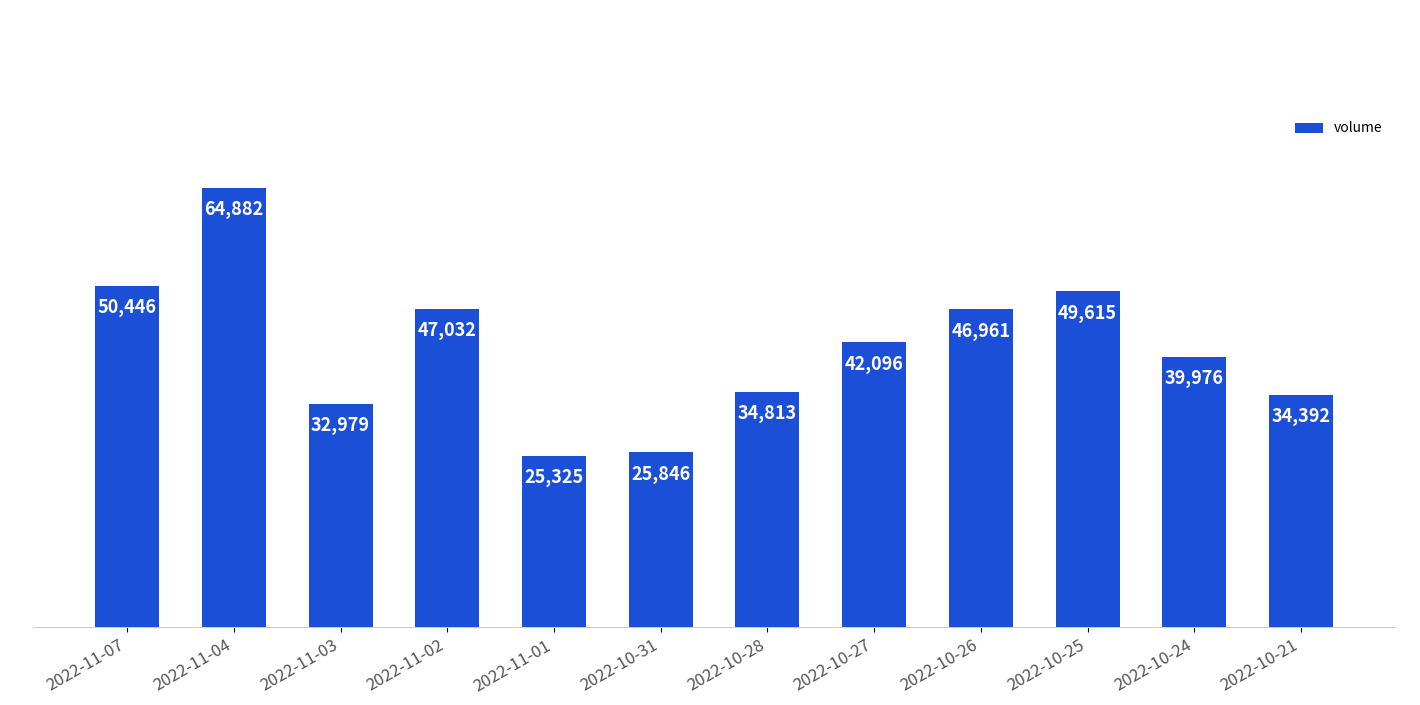

What is the change in value from 2022-11-03 to 2022-11-02?

+14053